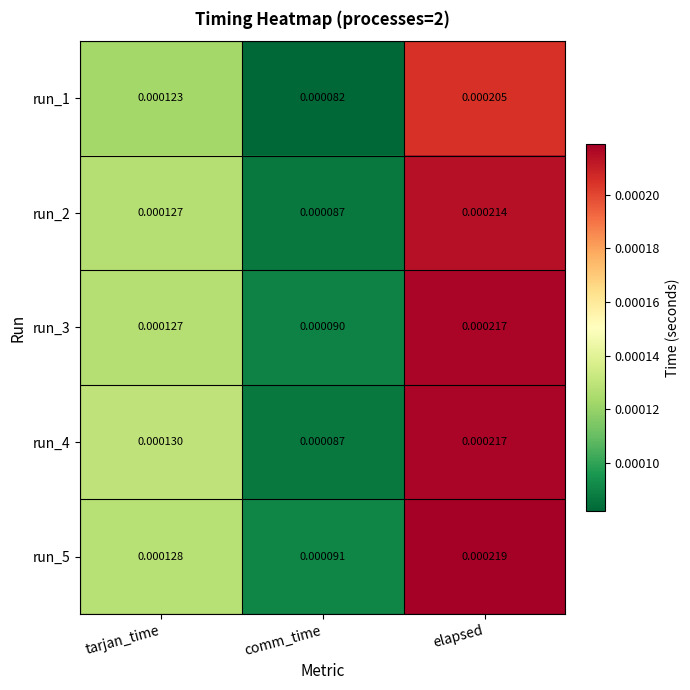

Rank the categories by run_2 value from lowest to highest.

comm_time, tarjan_time, elapsed